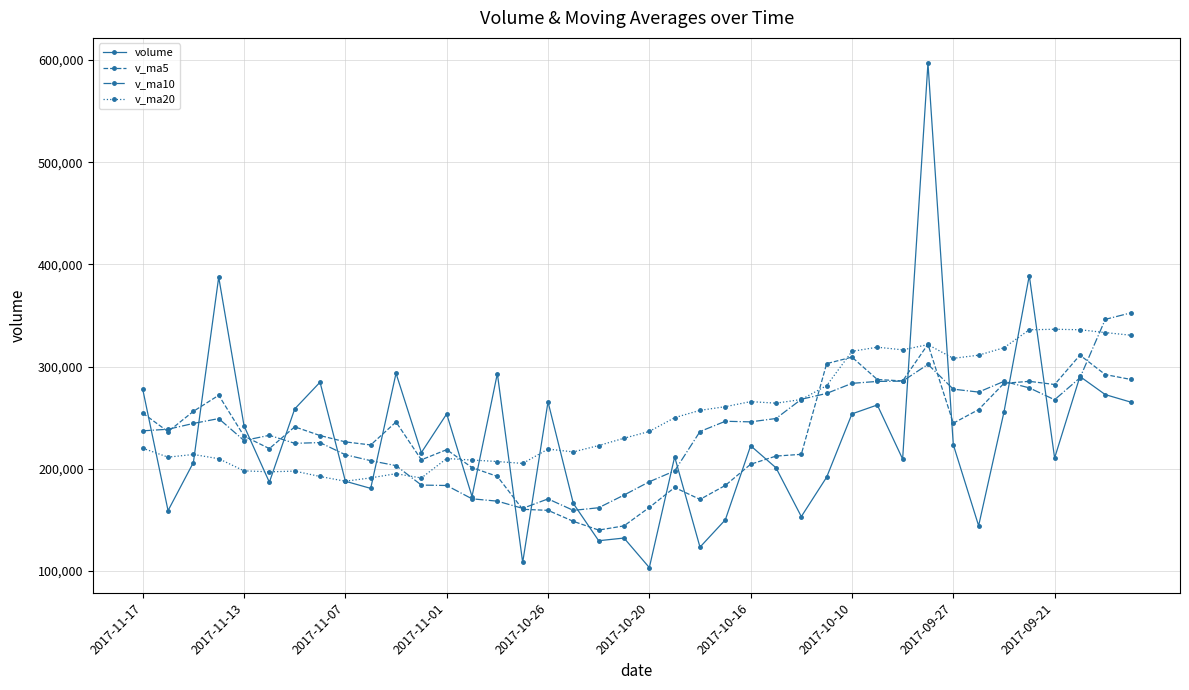

Which series has the largest range (max minus min)?

volume